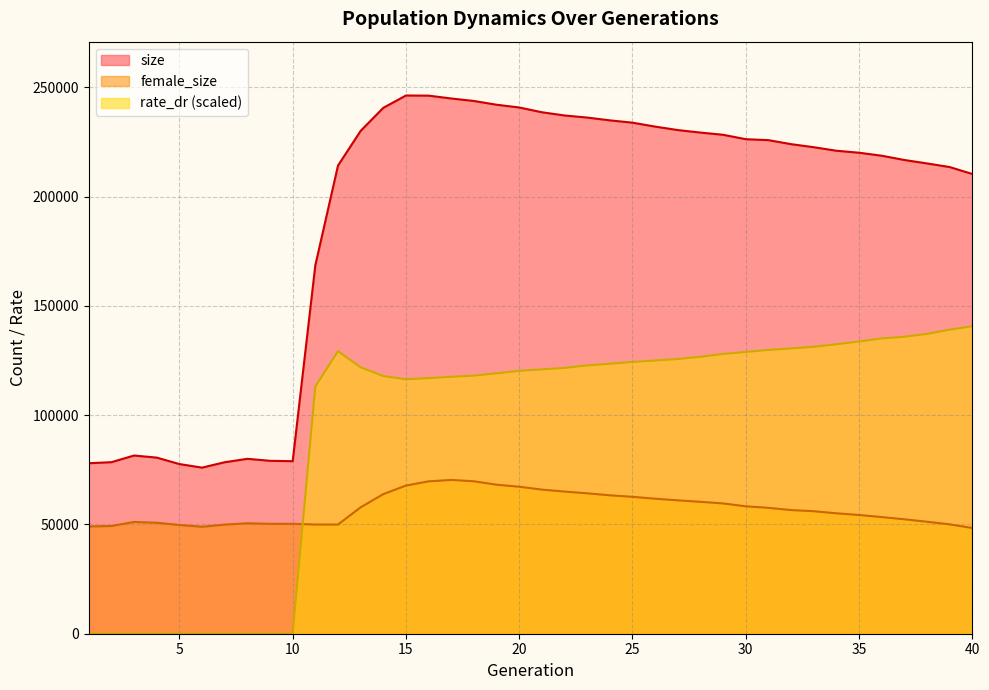

What is the value of the female_size point at the 17th from the left?

70383.0